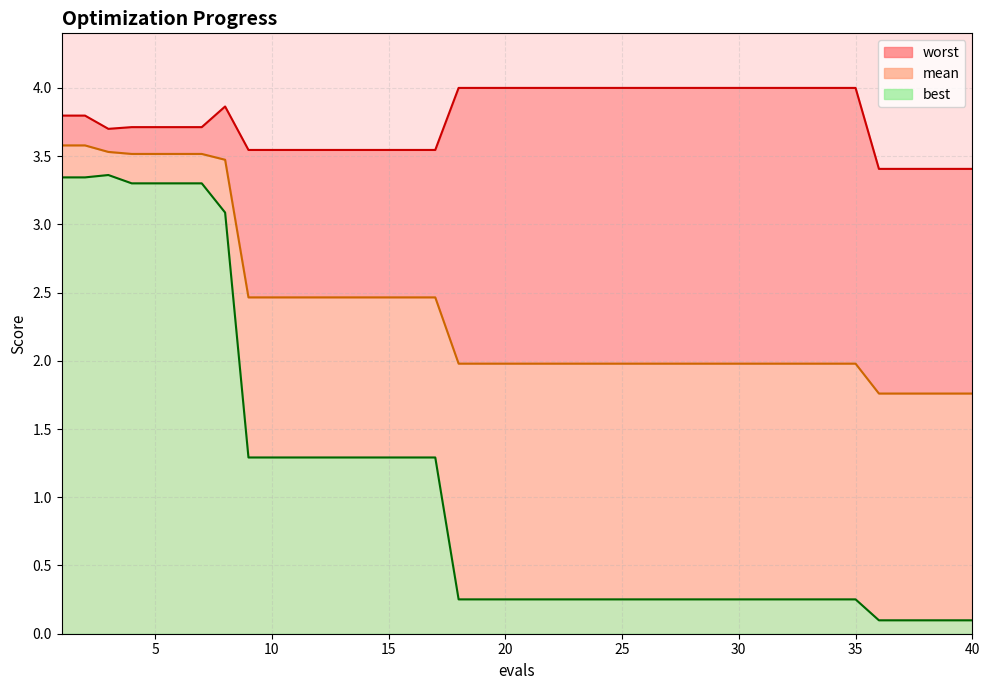

Which series has the largest range (max minus min)?

best